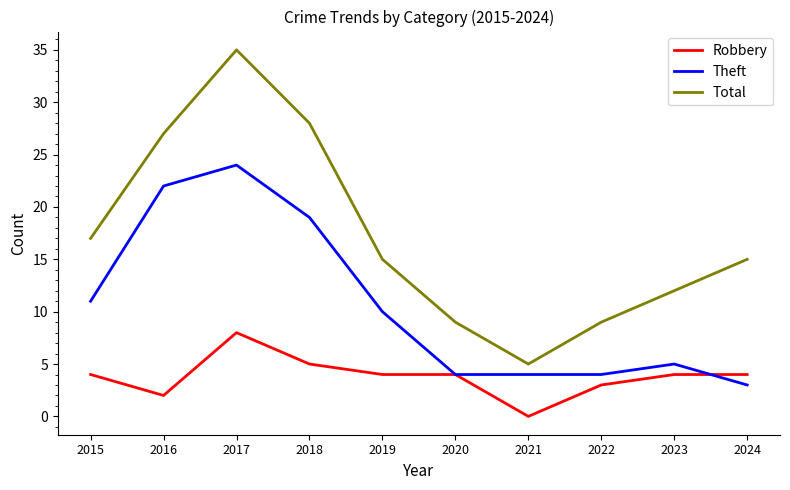

True or false: Theft and Total cross at least once.

False